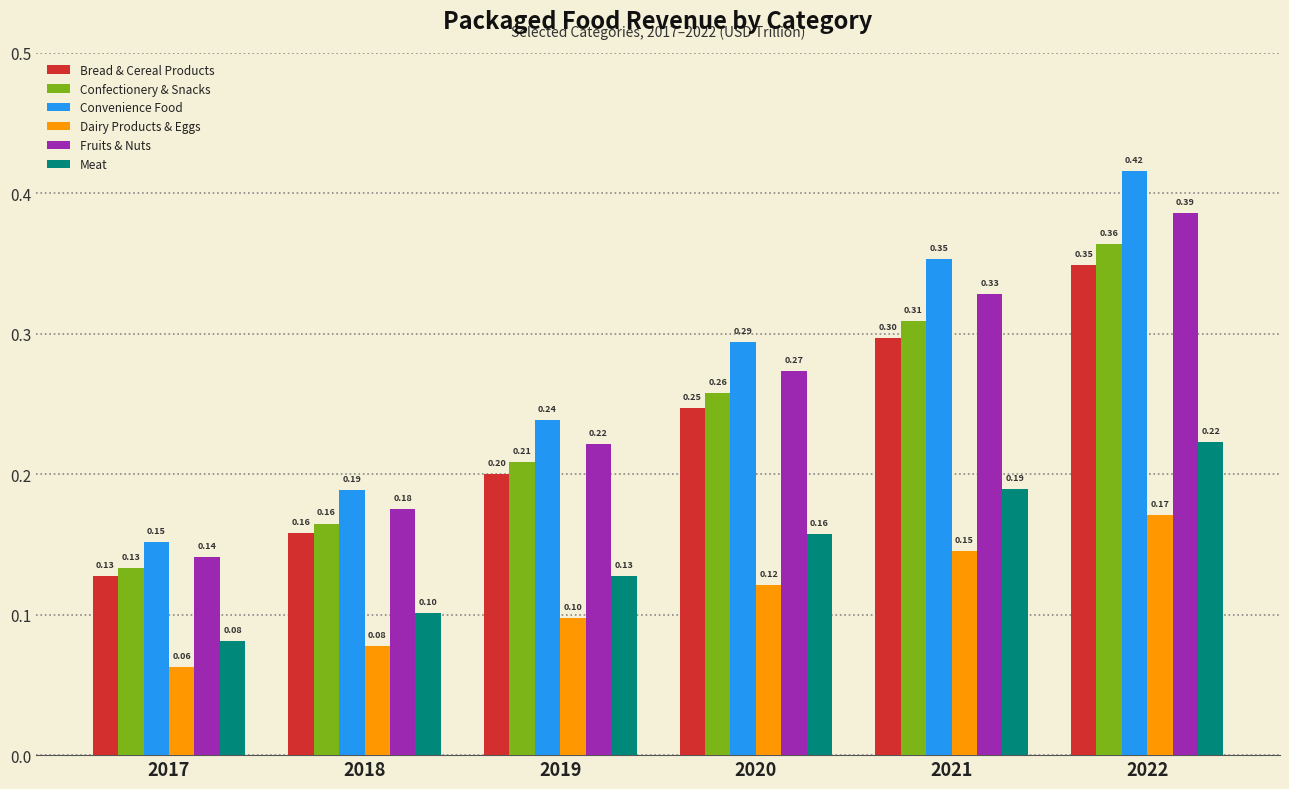

What is the average value of the Bread & Cereal Products series?

0.2